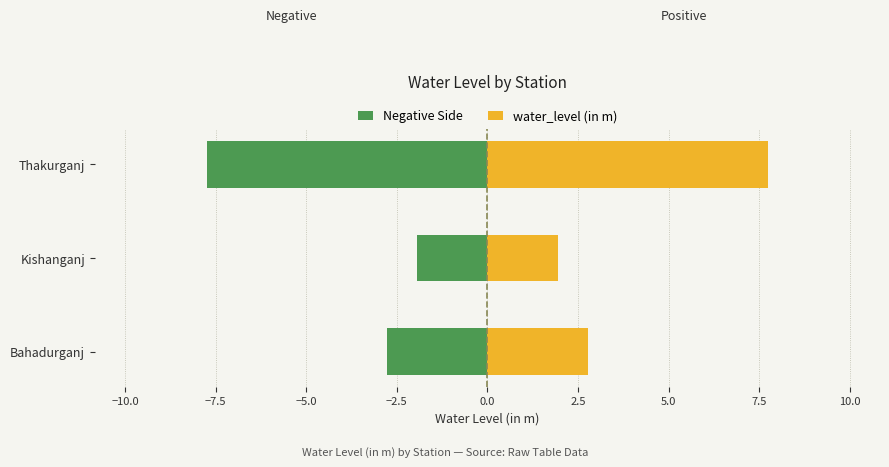

Rank the series by their average value, from lowest to highest.

Negative Side, water_level (in m)